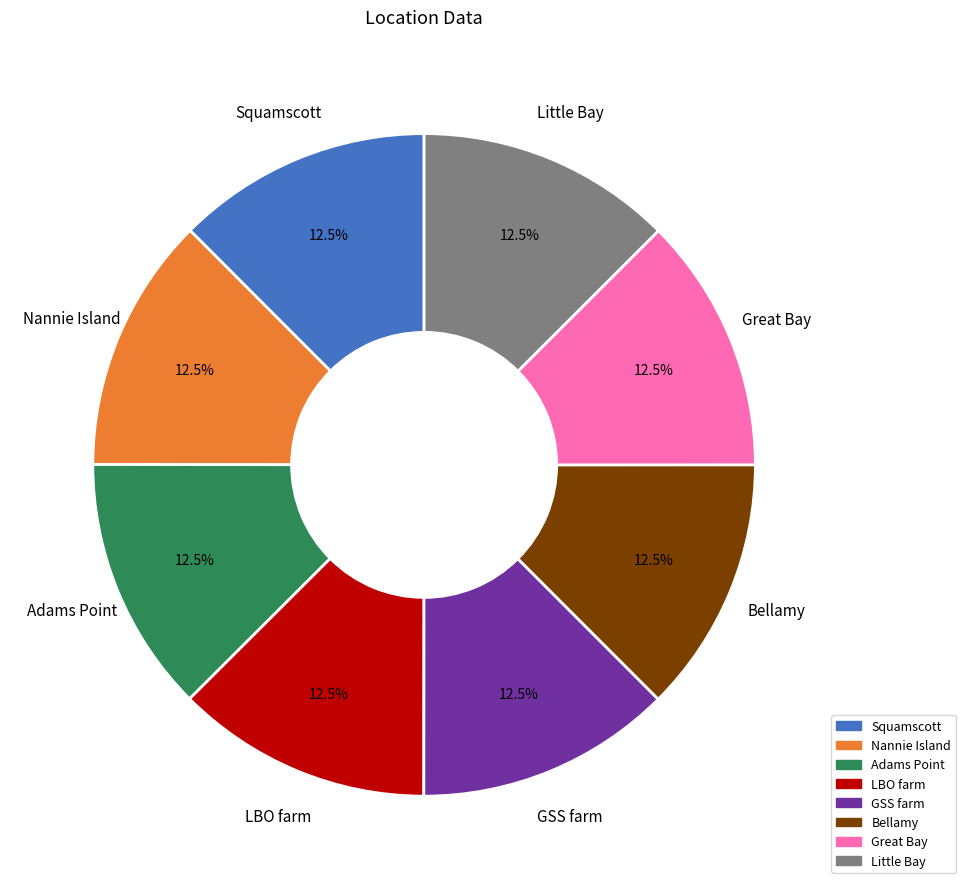

The Squamscott slice represents 3% of the pie. True or false?

False